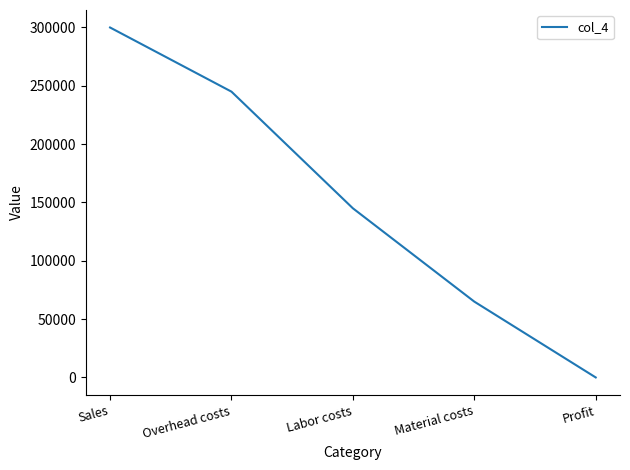

List the labels in order of value, smallest first.

Profit, Material costs, Labor costs, Overhead costs, Sales